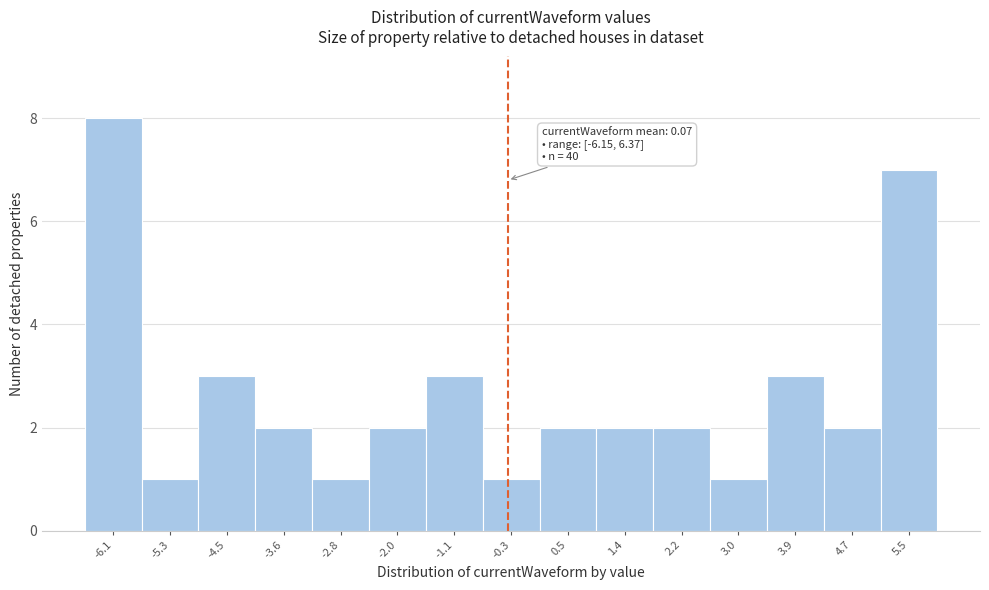

Reading left to right, transcribe all the data shown in this chart.

-6.1=8	-5.3=1	-4.5=3	-3.6=2	-2.8=1	-2.0=2	-1.1=3	-0.3=1	0.5=2	1.4=2	2.2=2	3.0=1	3.9=3	4.7=2	5.5=7